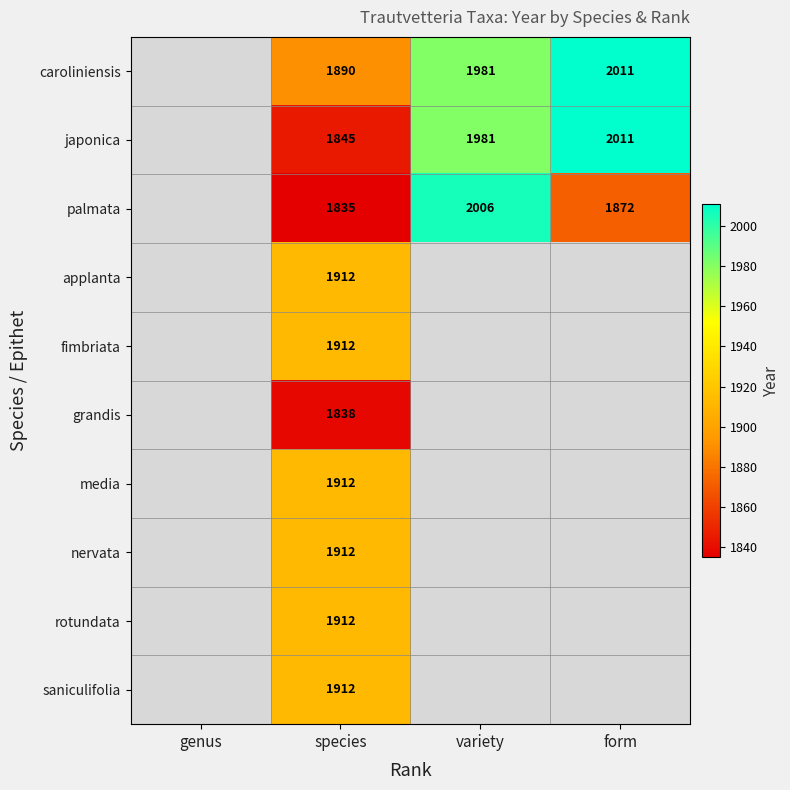

Count the number of categories in the chart.

4